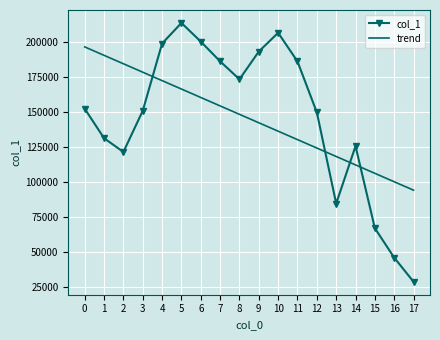

List the series in order of their peak value, highest first.

col_1, trend